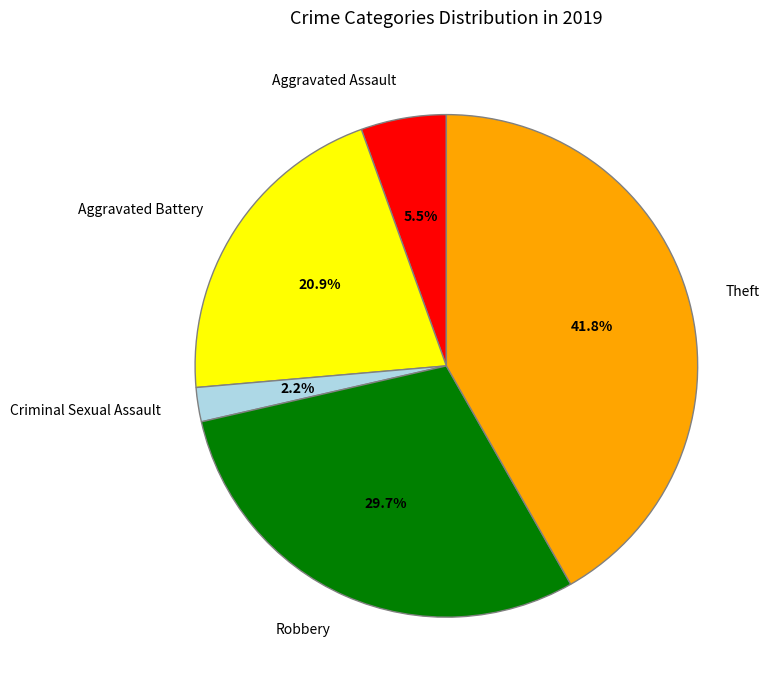

To the nearest percent, what is the combined percentage of Robbery and Aggravated Battery?

51%